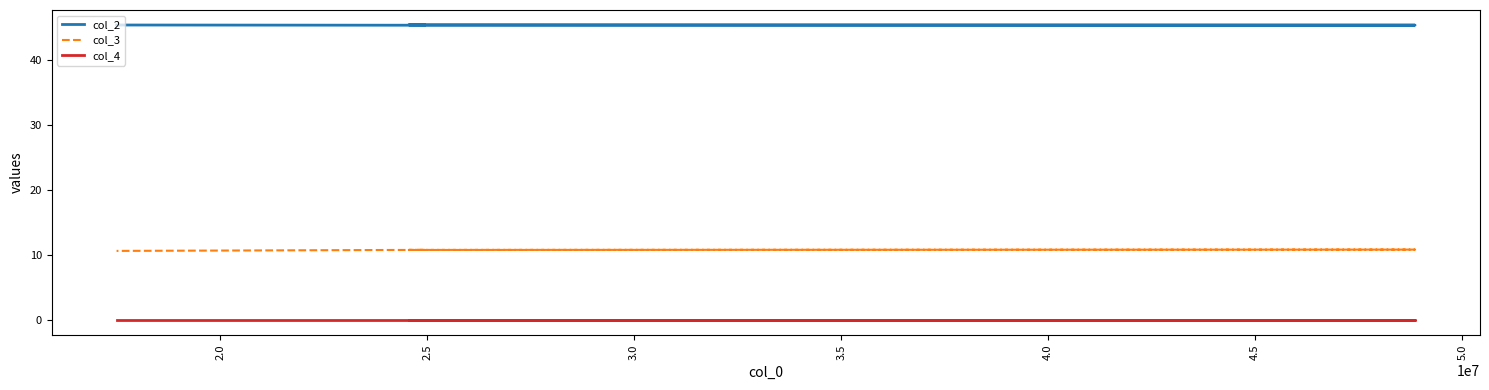

What is the sum of the col_2 values at 3.0 and 2.0?

90.9